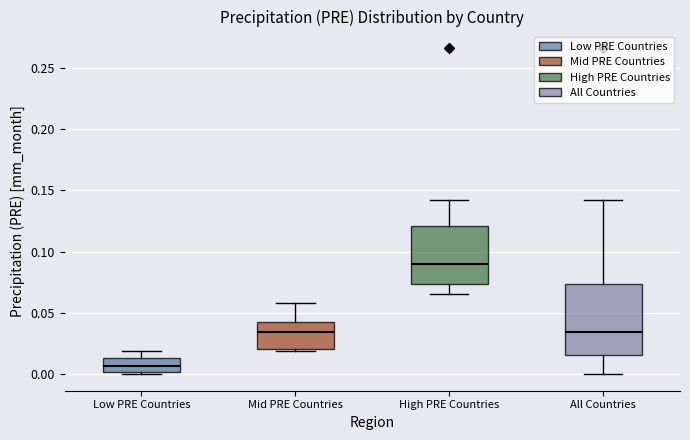

Which box has the lowest median line?

Low PRE Countries